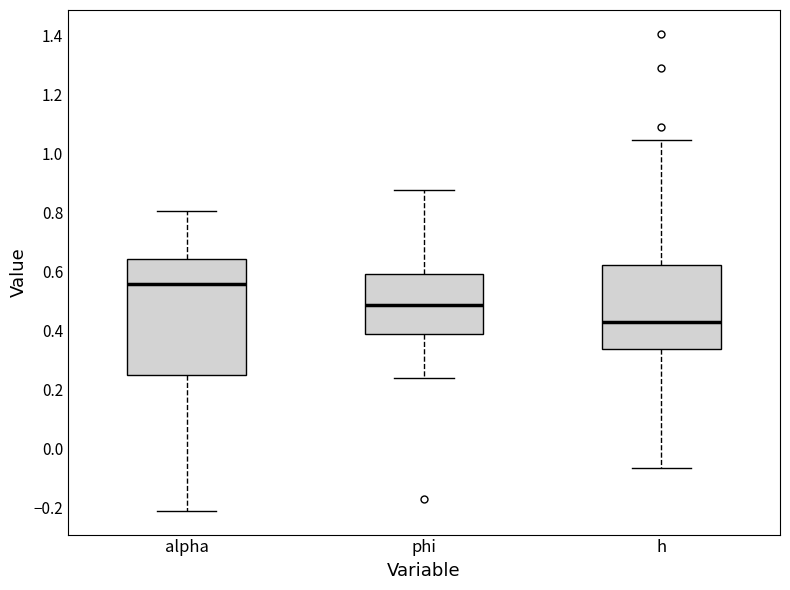

Reading left to right, read every box against the y-axis: the position of its median line, the range the box covers, and the ends of its whiskers. The values are not printed on the chart, so give them approximately, as read against the axis.

alpha: median 0.56, box 0.24 to 0.64, whiskers -0.22 to 0.80
phi: median 0.48, box 0.38 to 0.60, whiskers 0.24 to 0.88
h: median 0.42, box 0.34 to 0.62, whiskers -0.06 to 1.04